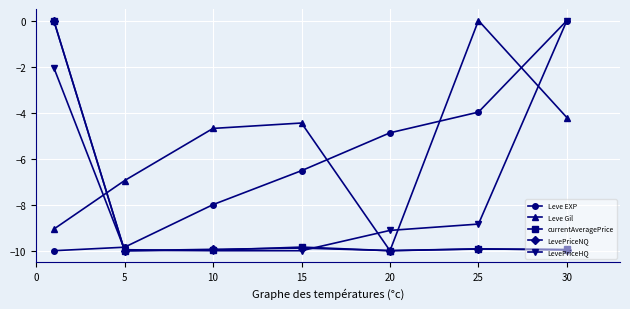

Is this an area chart (filled region under the line)?

No